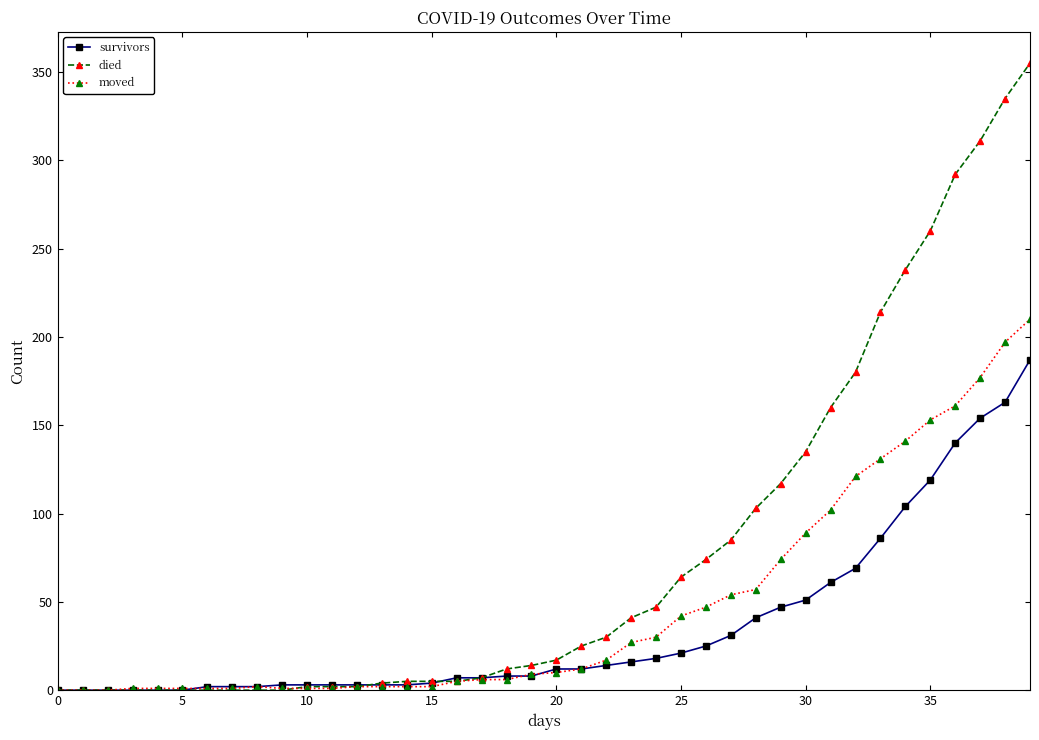

At how many categories does at least one series exceed 207?

7